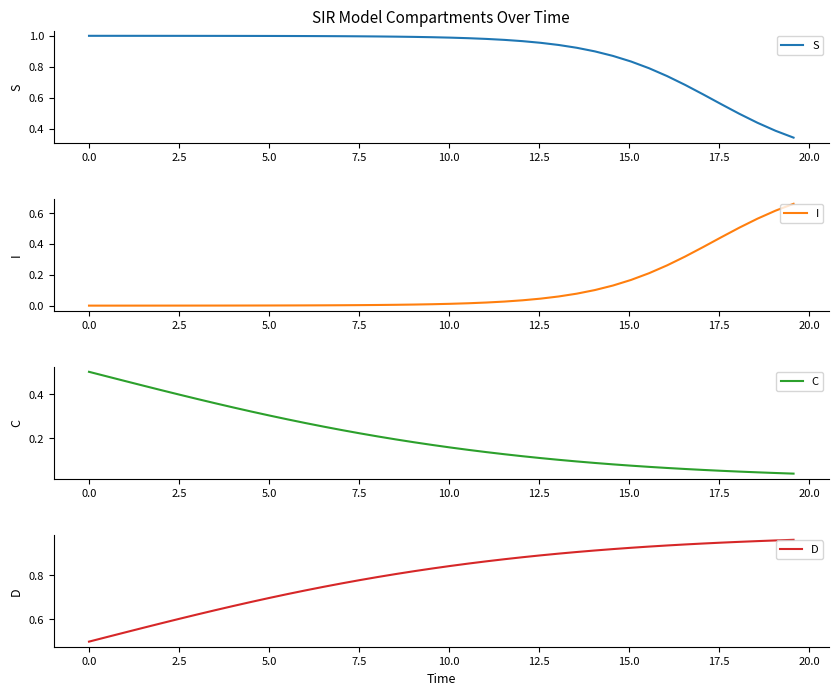

What is the label of the 4th point from the left?

5.0